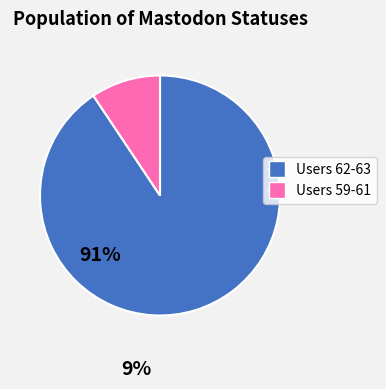

Does any single category account for the majority?

Yes